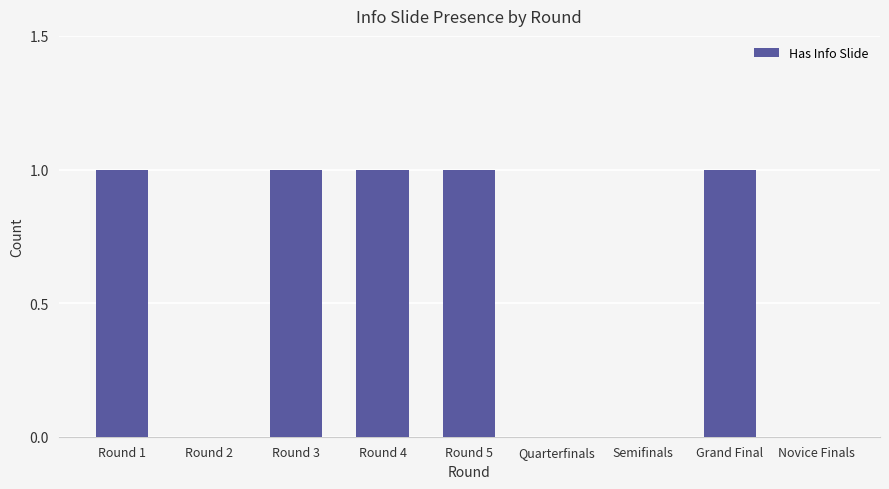

What is the change in value from Semifinals to Grand Final?

+1